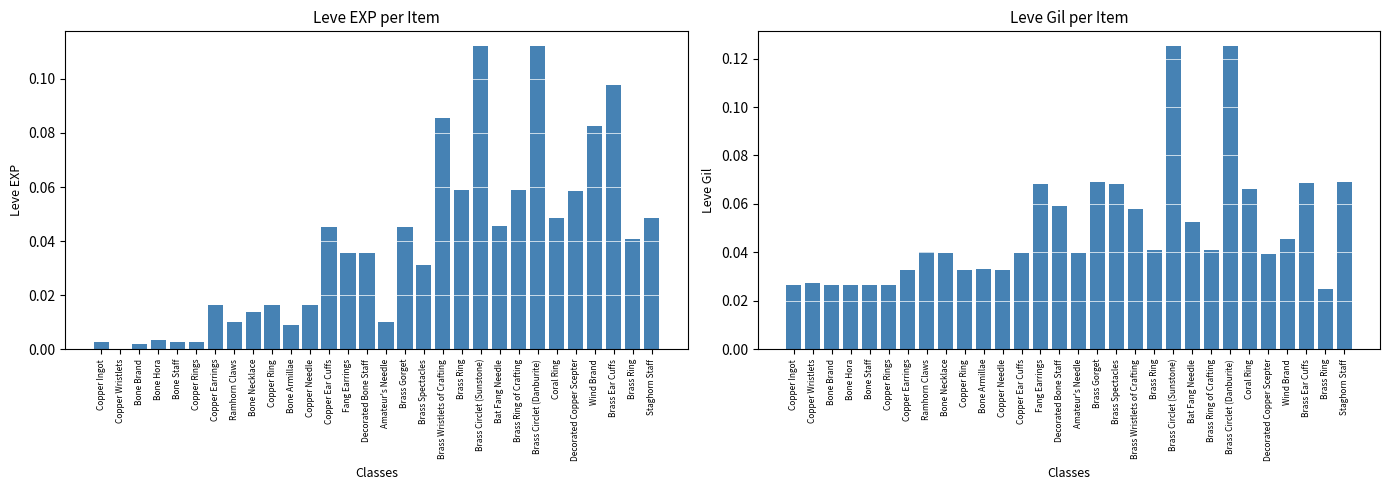

Rank the series at Copper Earrings from lowest to highest value.

Leve EXP, Leve Gil